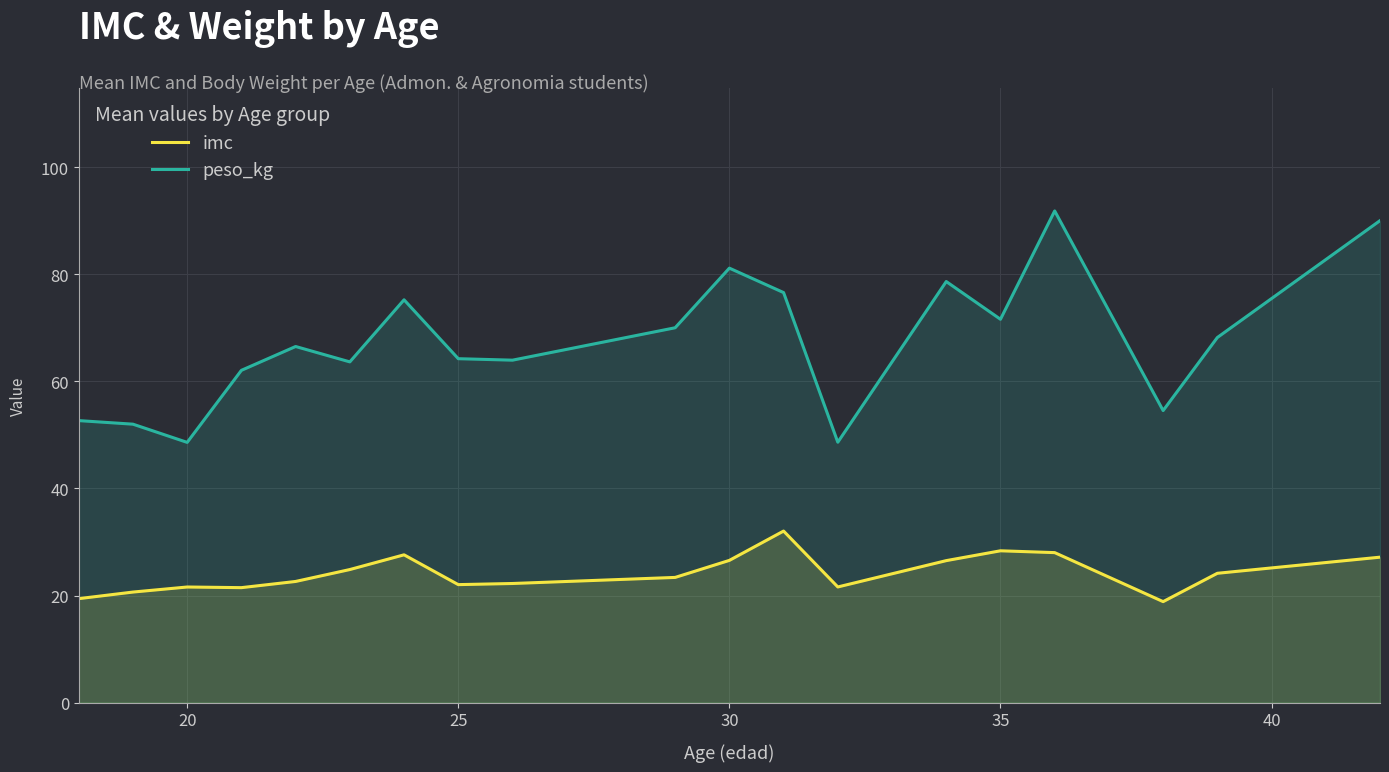

True or false: imc has more than 1 points higher than both neighbors.

True